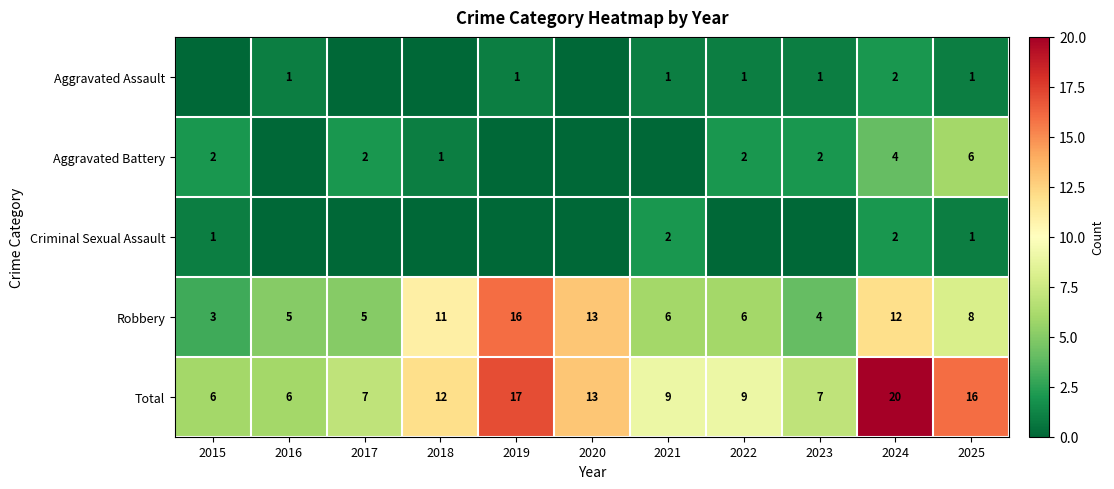

What is the total value across all series at 2017?

14